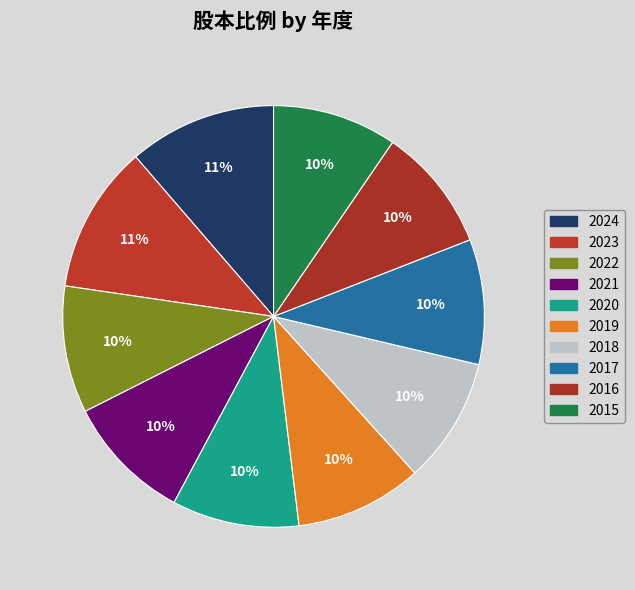

Count the number of slices in the pie.

10